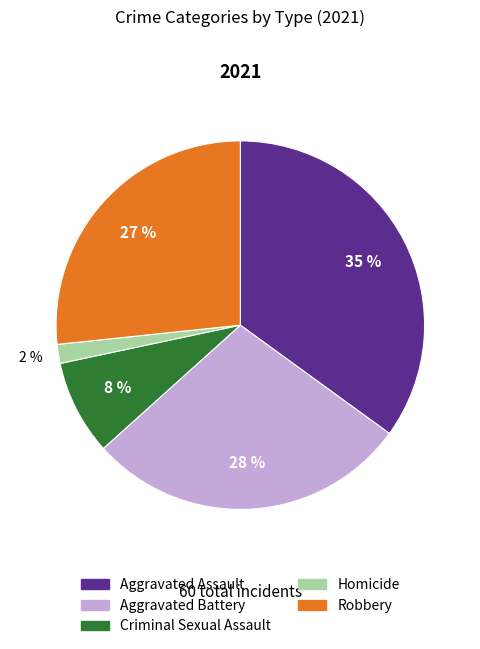

To the nearest percent, what is the combined percentage of Homicide and Aggravated Battery?

30%